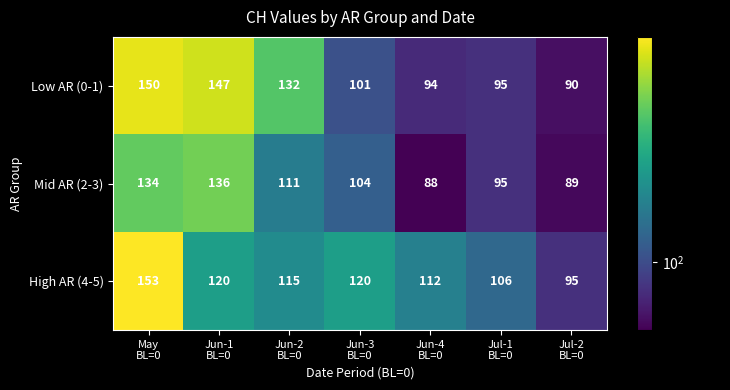

Which category has the lowest value across all series?

Jun-4
BL=0